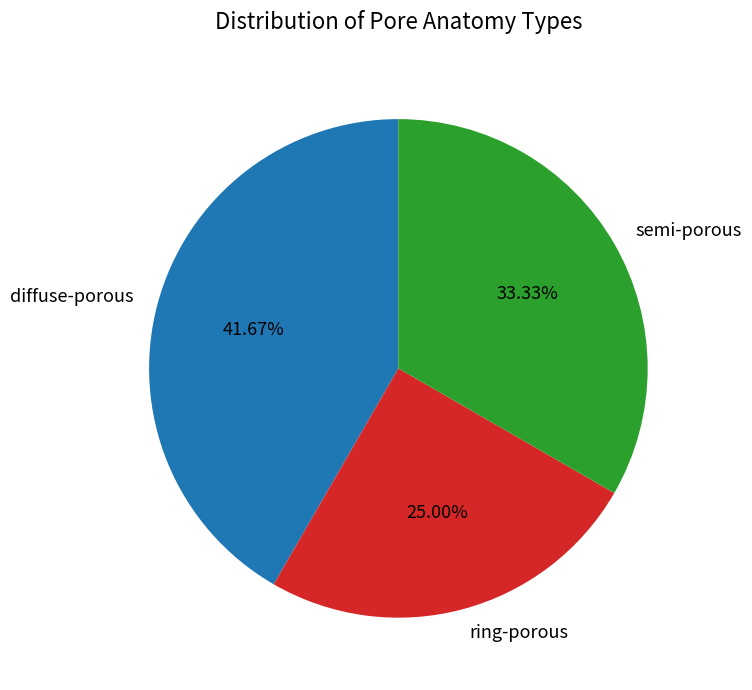

What is the ratio of the value at ring-porous to the value at diffuse-porous?

0.6